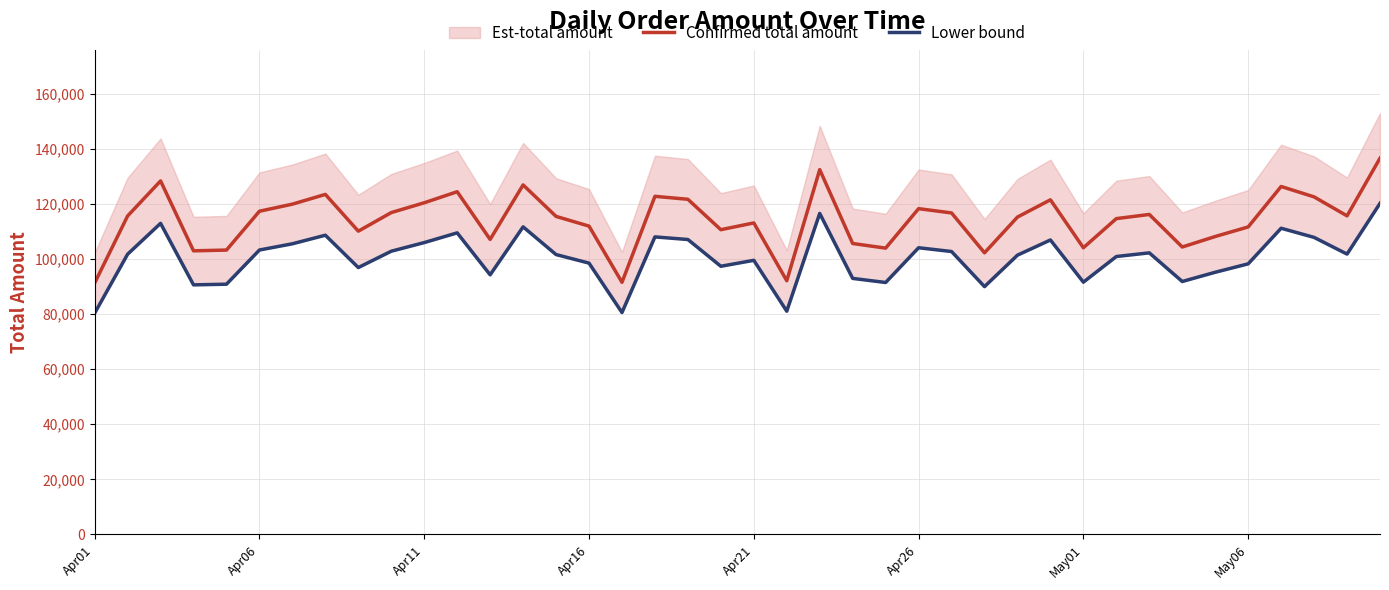

What is the difference between the maximum and minimum values in the Lower bound series?

39859.6